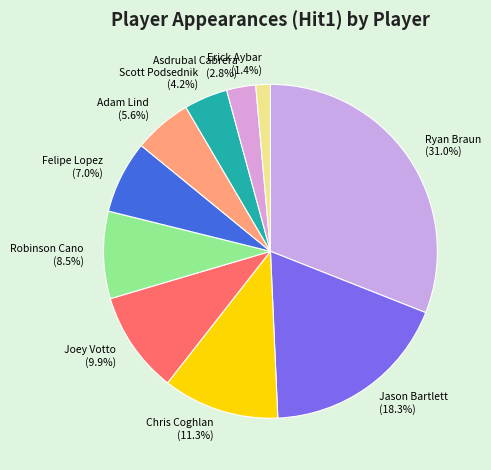

How many segments does this pie chart have?

10